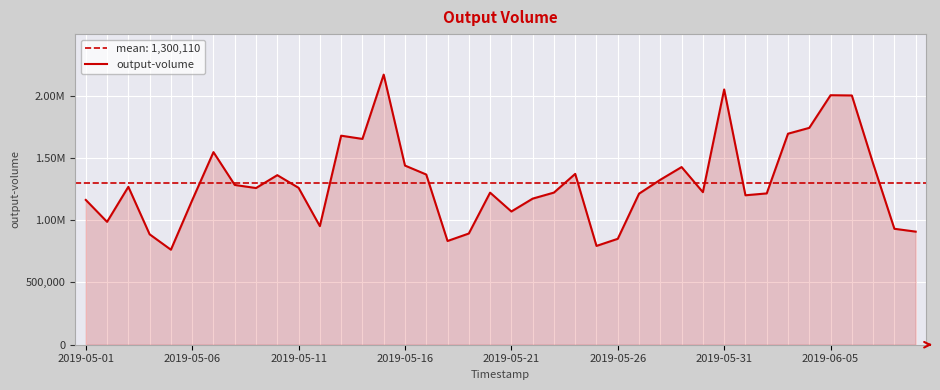

True or false: the data has more than 0 interior local peaks.

True